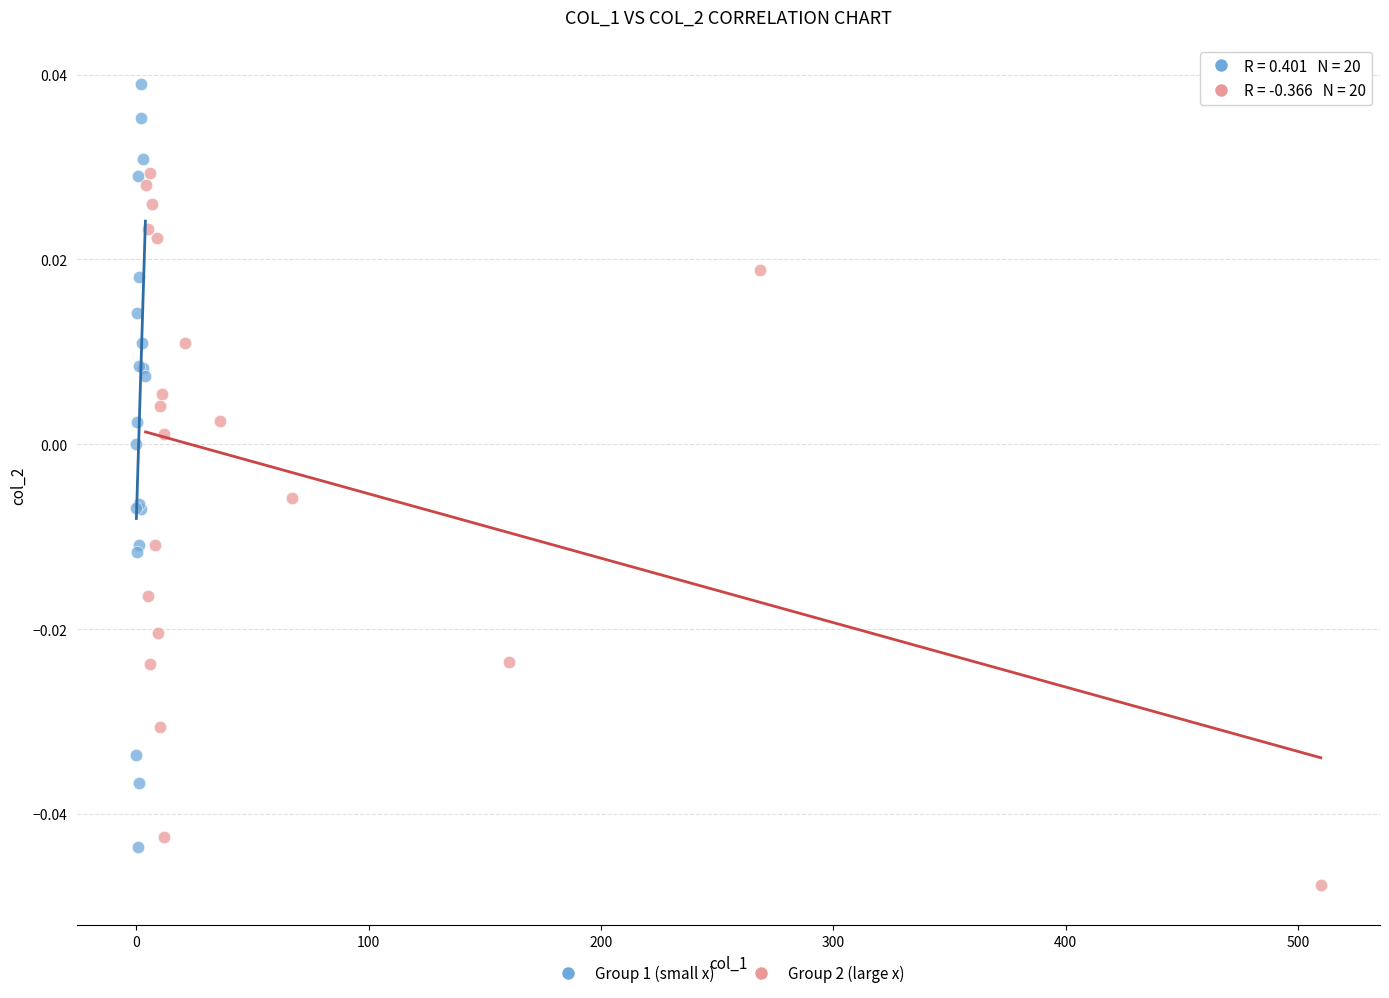

Which series contains the lowest Y value?

Group 2 (large x)